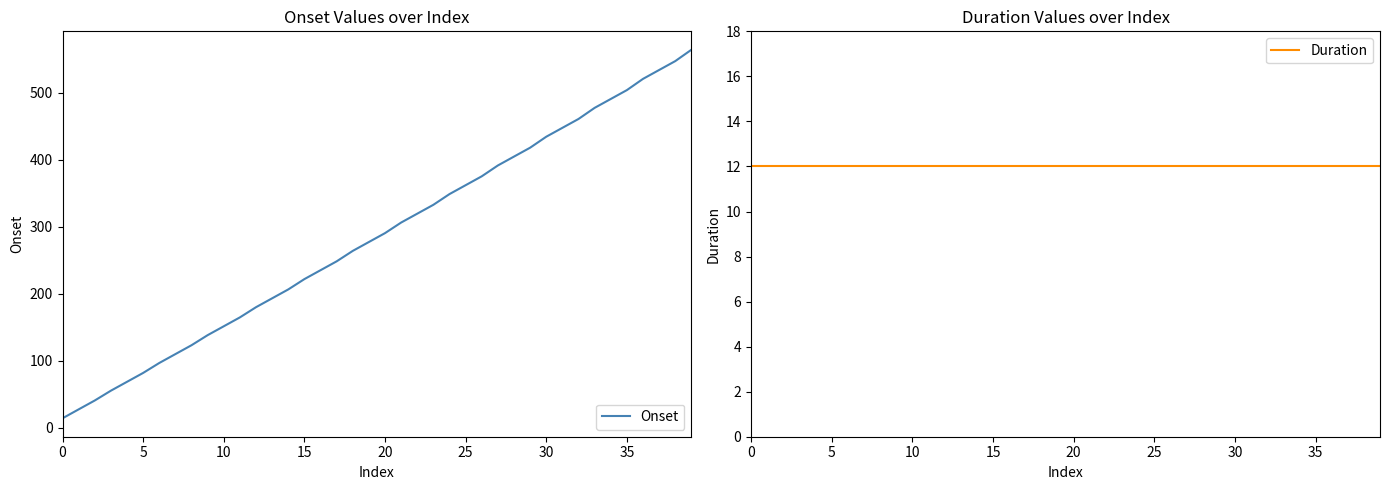

What is the highest value of the Onset series?

563.9